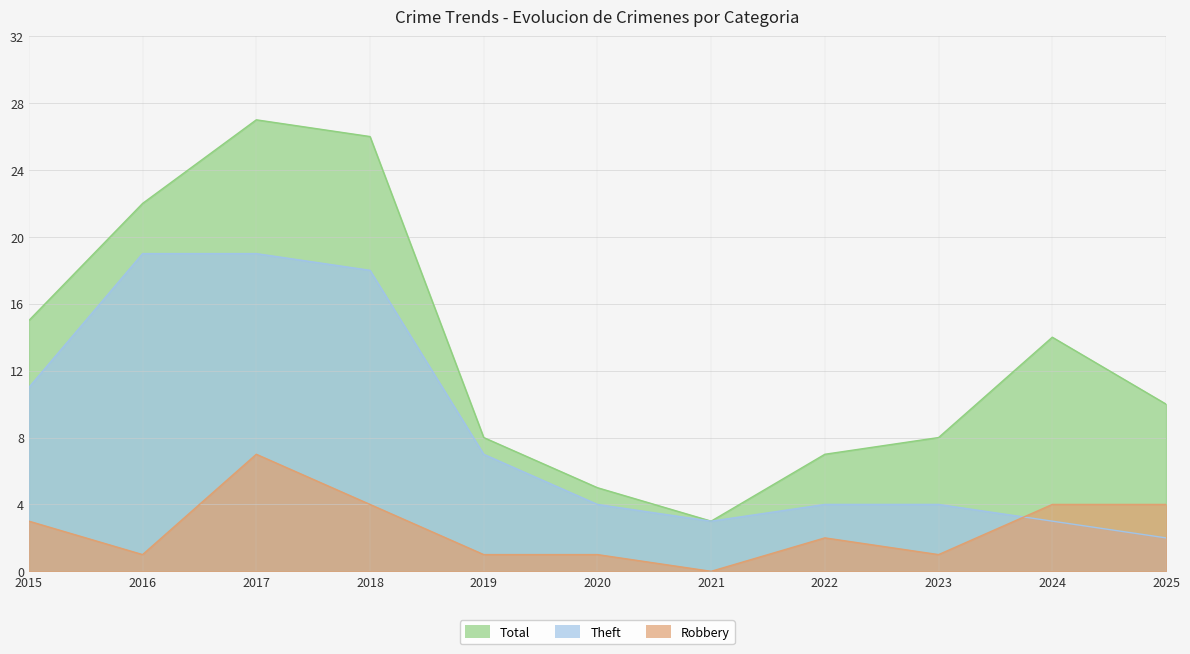

The value of Theft at 2021 is 3. True or false?

True